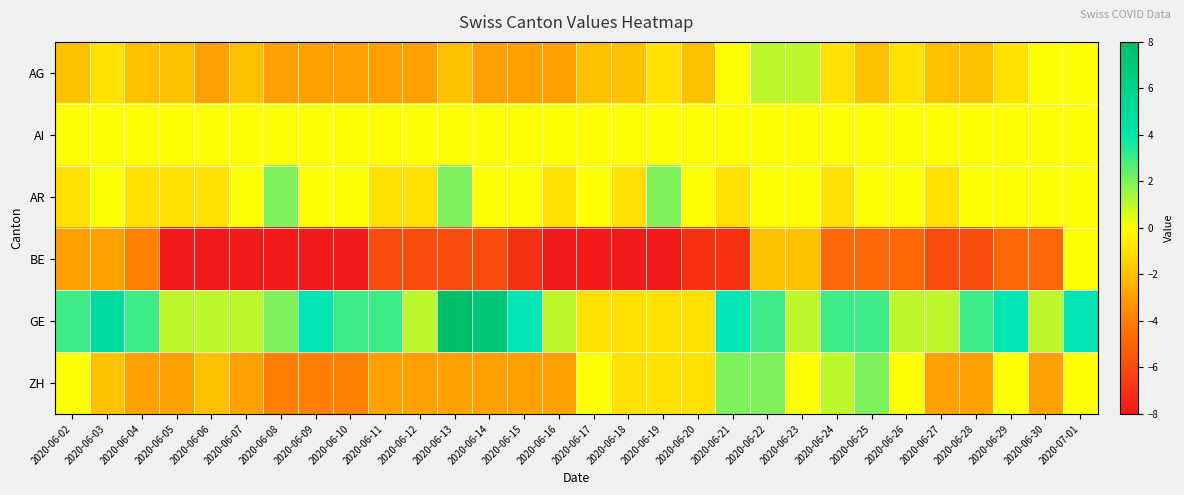

Which category has the highest value across all series?

2020-06-13